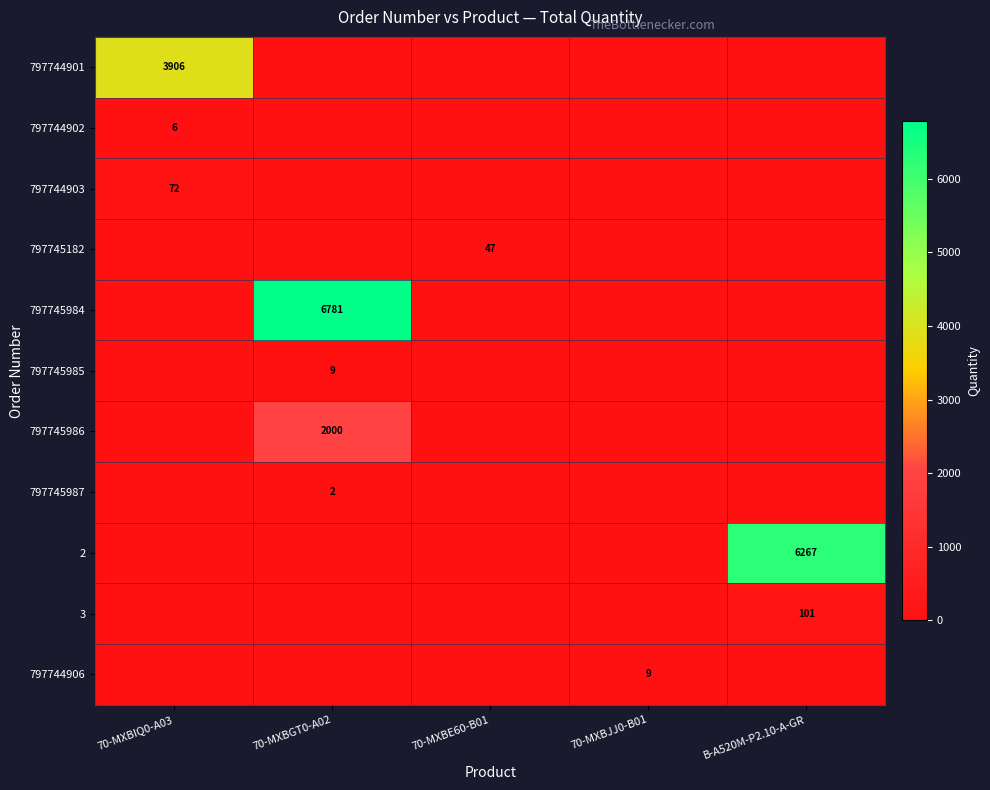

Rank the series by their maximum value, from lowest to highest.

797745987, 797744902, 797745985, 797744906, 797745182, 797744903, 3, 797745986, 797744901, 2, 797745984